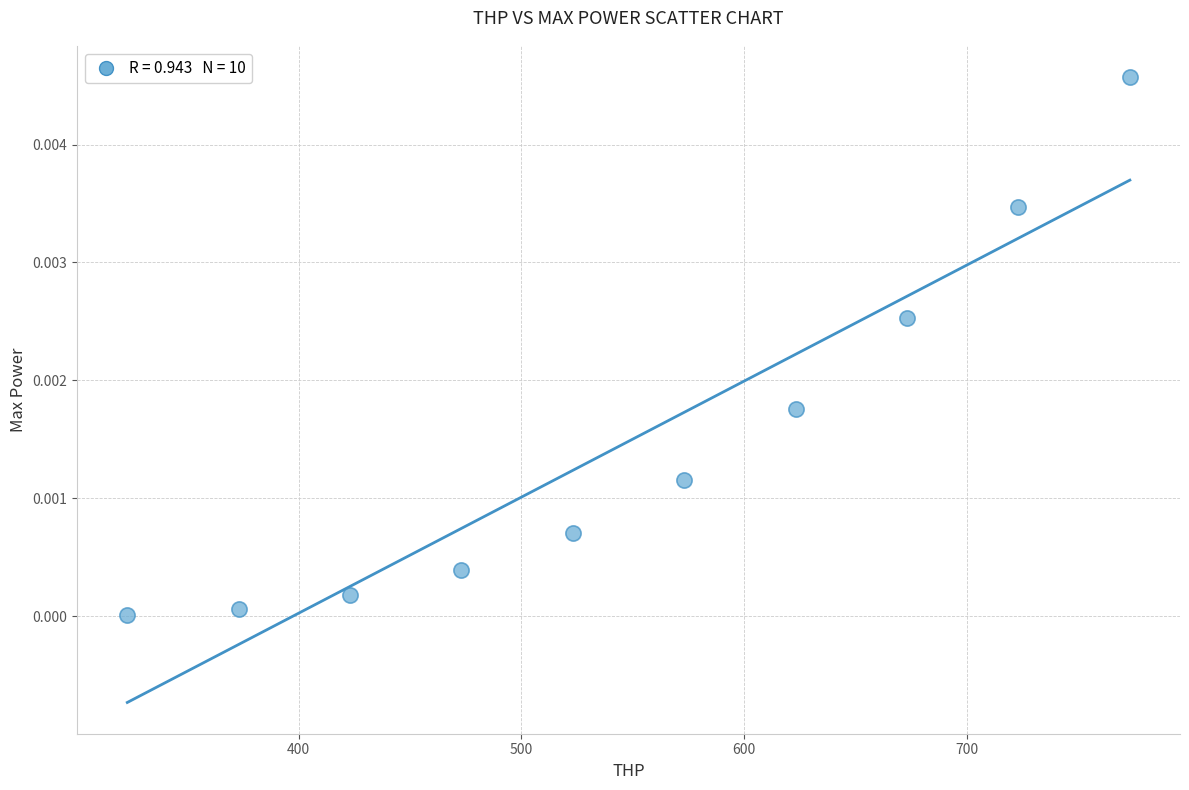

What is the range of X values (max minus min)?

450.0